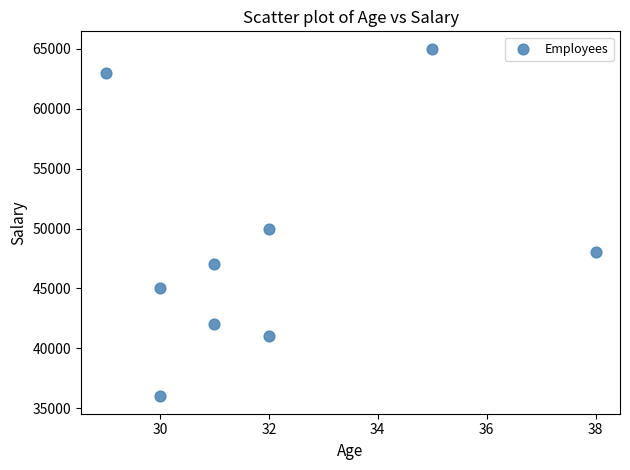

What Y value in the scatter plot is closest to 50500?

50000